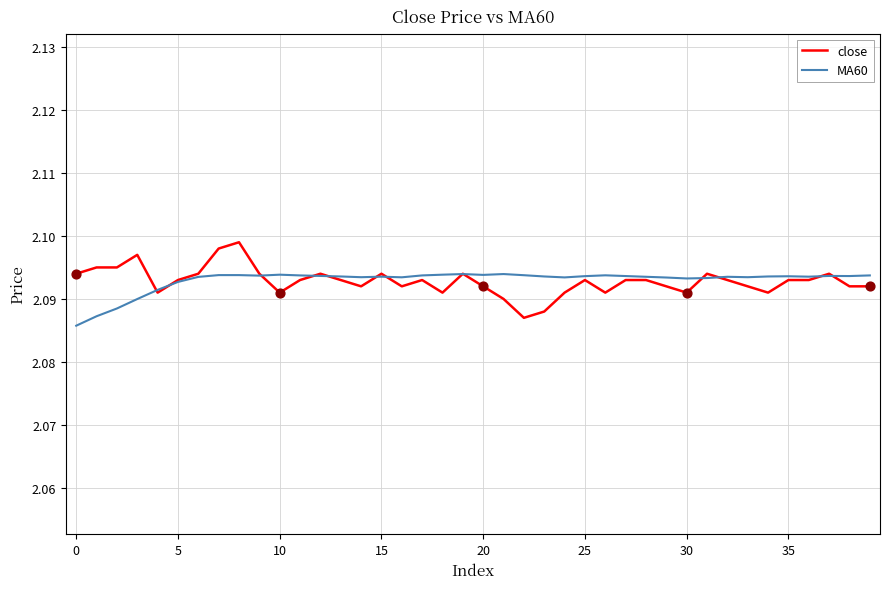

Rank the series by their maximum value, from highest to lowest.

close, MA60